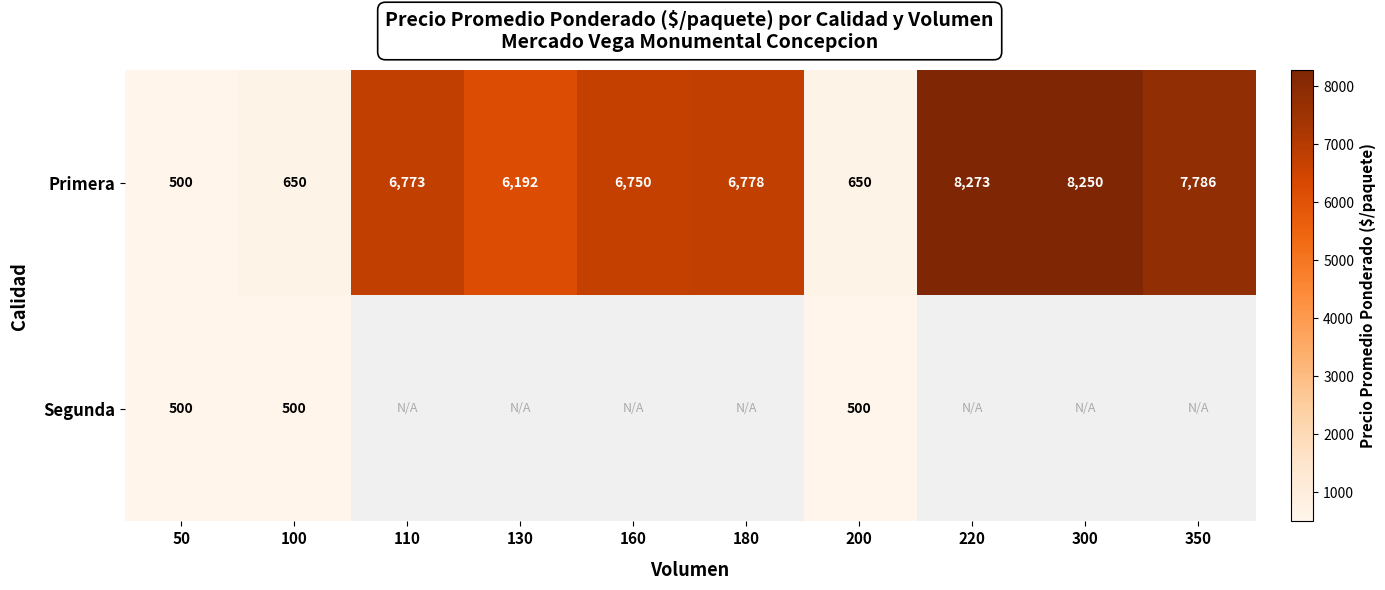

What is the approximate value of Primera at 180, to the nearest 100?

6800